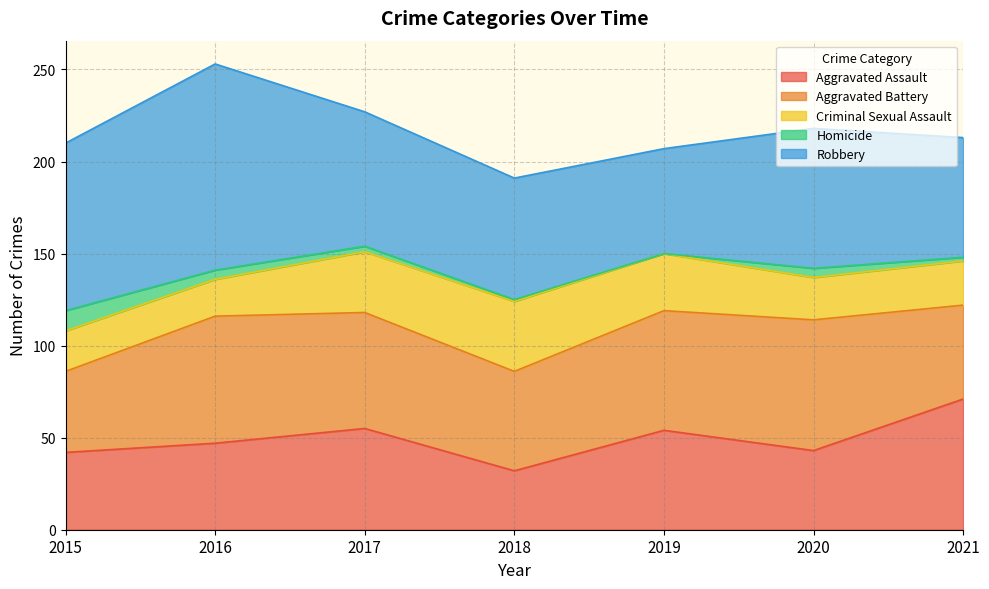

What is the difference between the maximum and minimum values in the Homicide series?

11